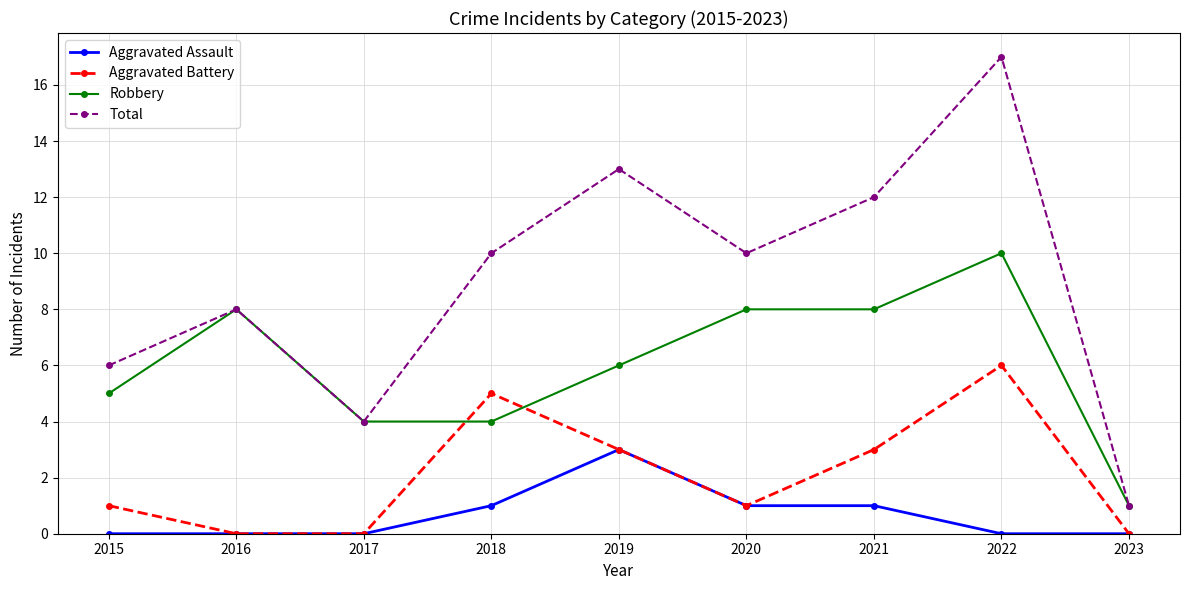

Which category has the lowest value in the Robbery series?

2023